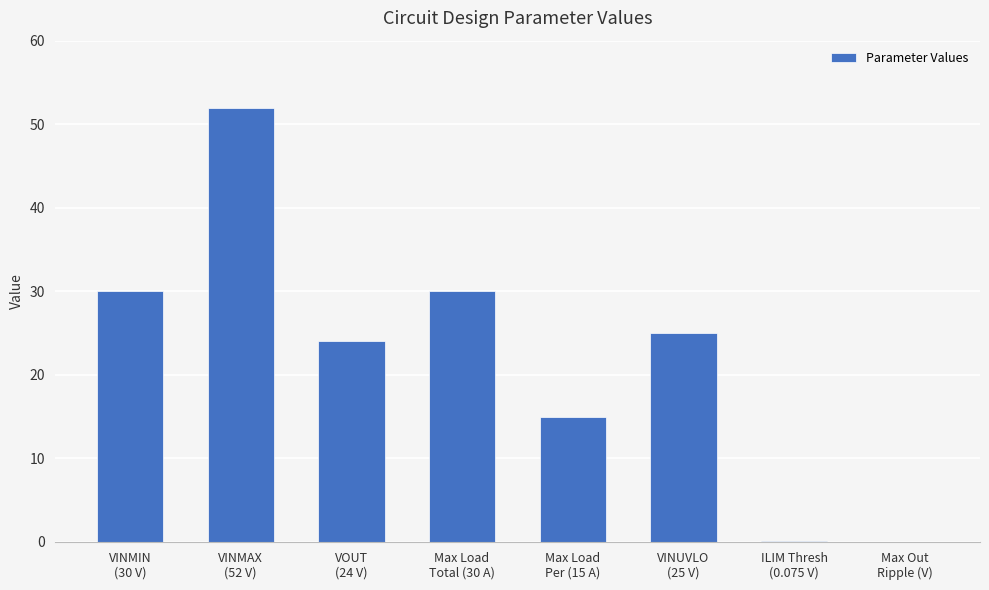

What is the greatest value displayed?

52.0